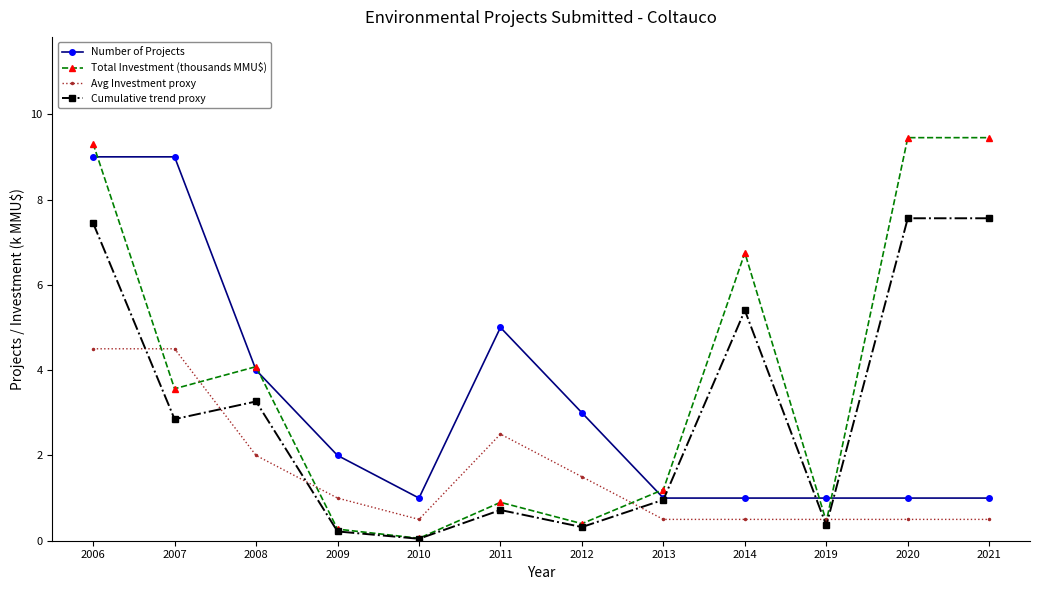

How many interior local valleys does the Cumulative trend proxy series have?

4